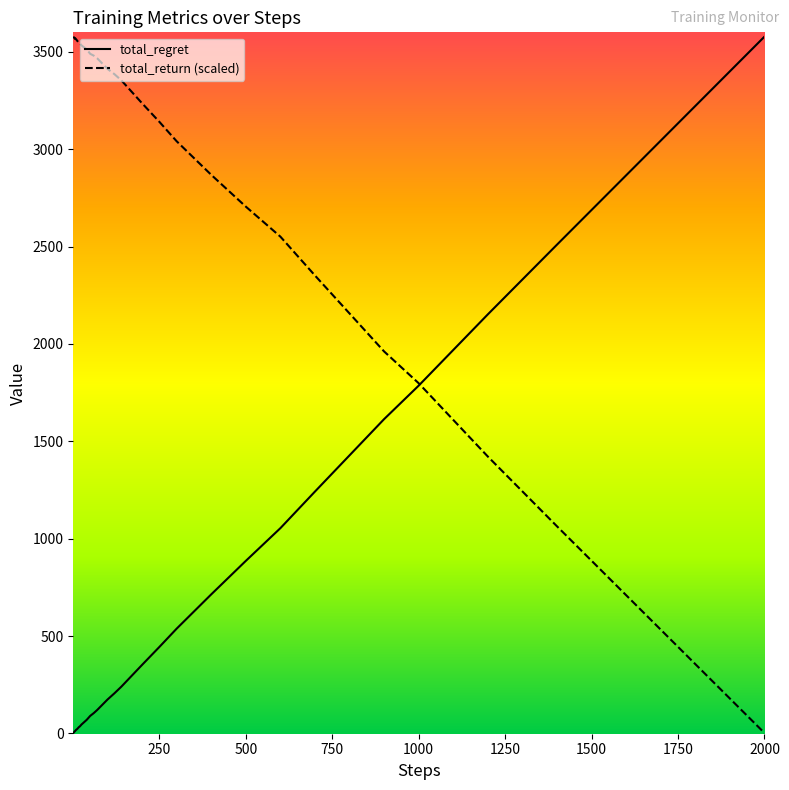

What is the maximum value shown in the chart?

3578.0